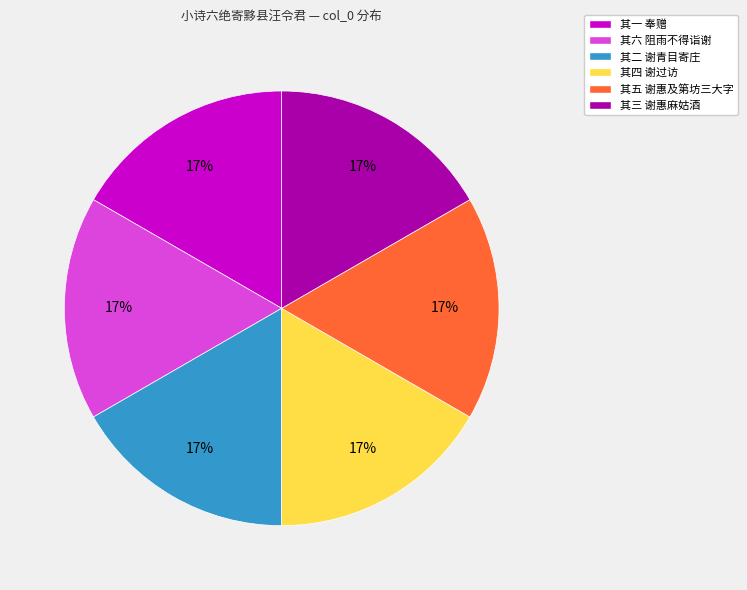

Is the sum of 其六 阻雨不得诣谢 and 其二 谢青目寄庄 greater than half?

No